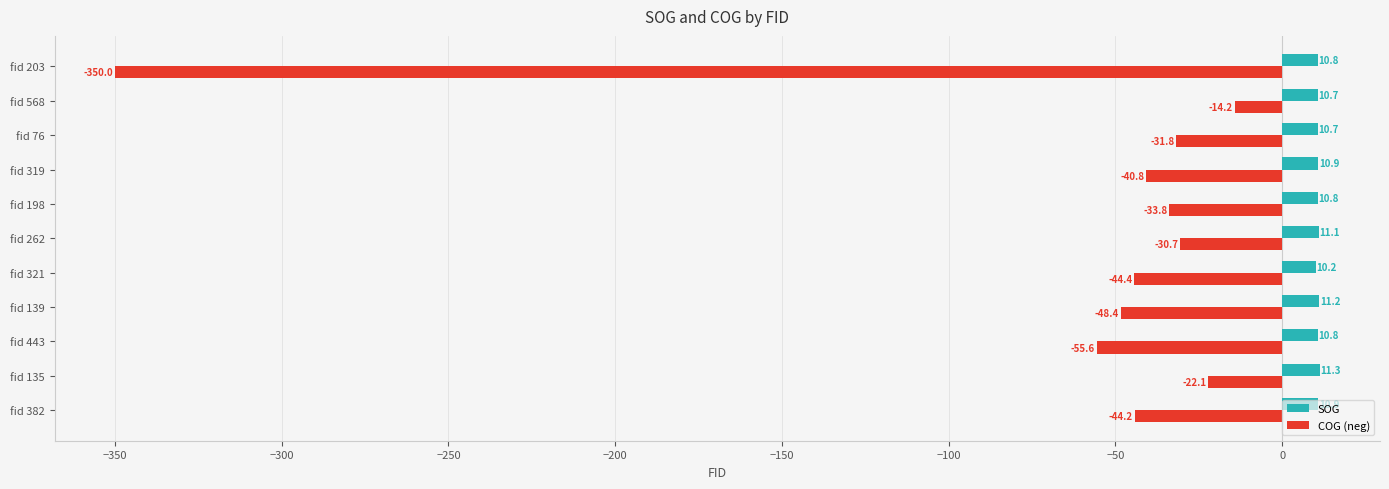

Rank the series by their average value, from lowest to highest.

COG (neg), SOG